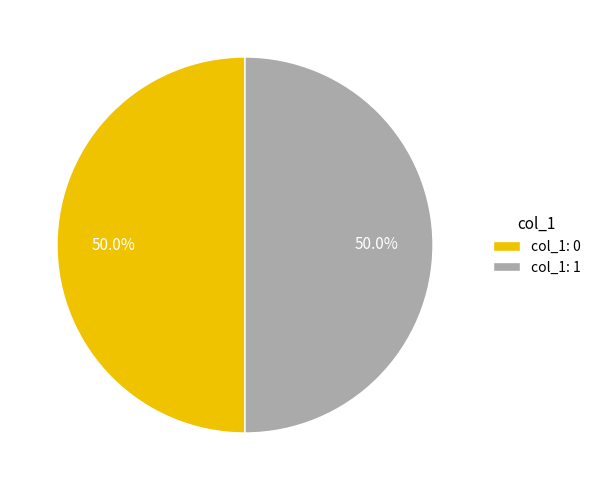

How much of the chart is everything except col_1: 1?

50.0%